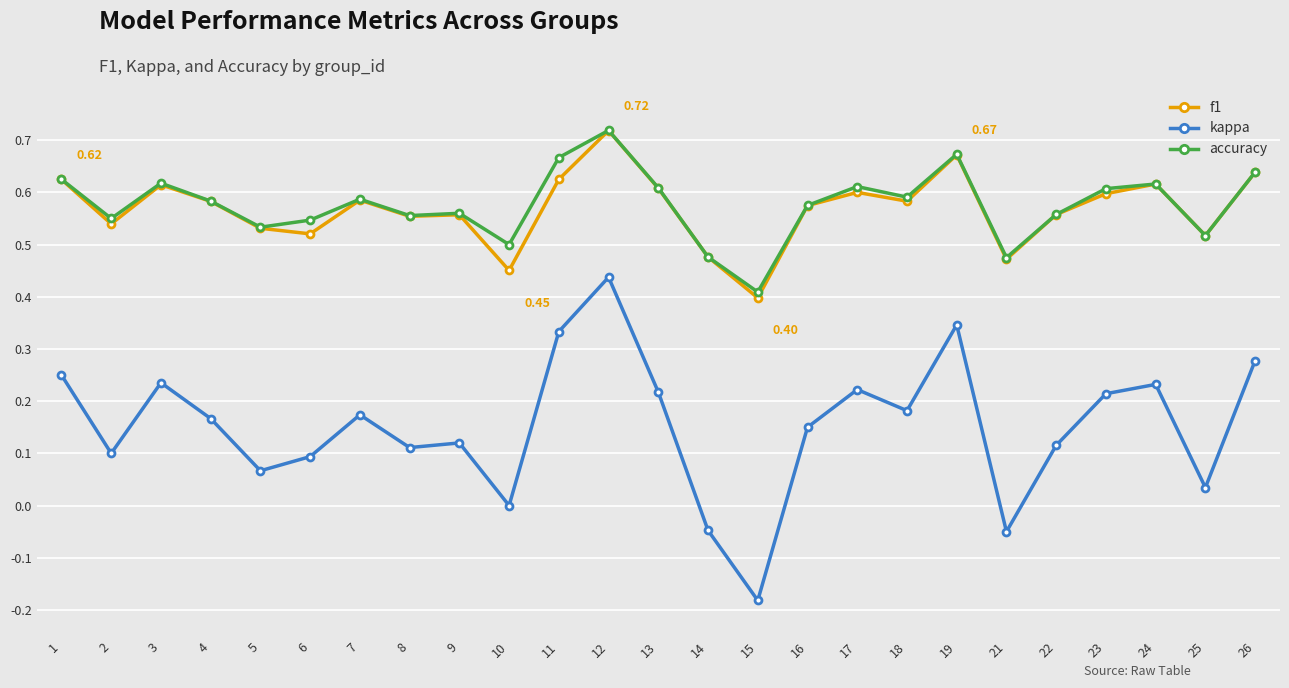

Which series has the largest range (max minus min)?

kappa